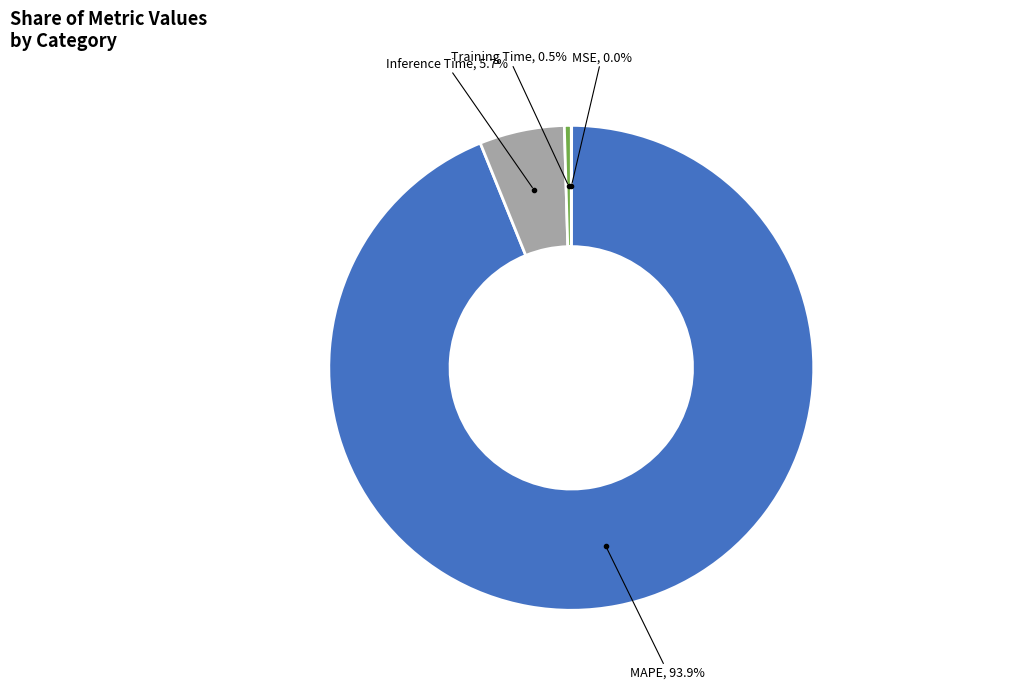

Is there any slice that represents more than half of the pie?

Yes